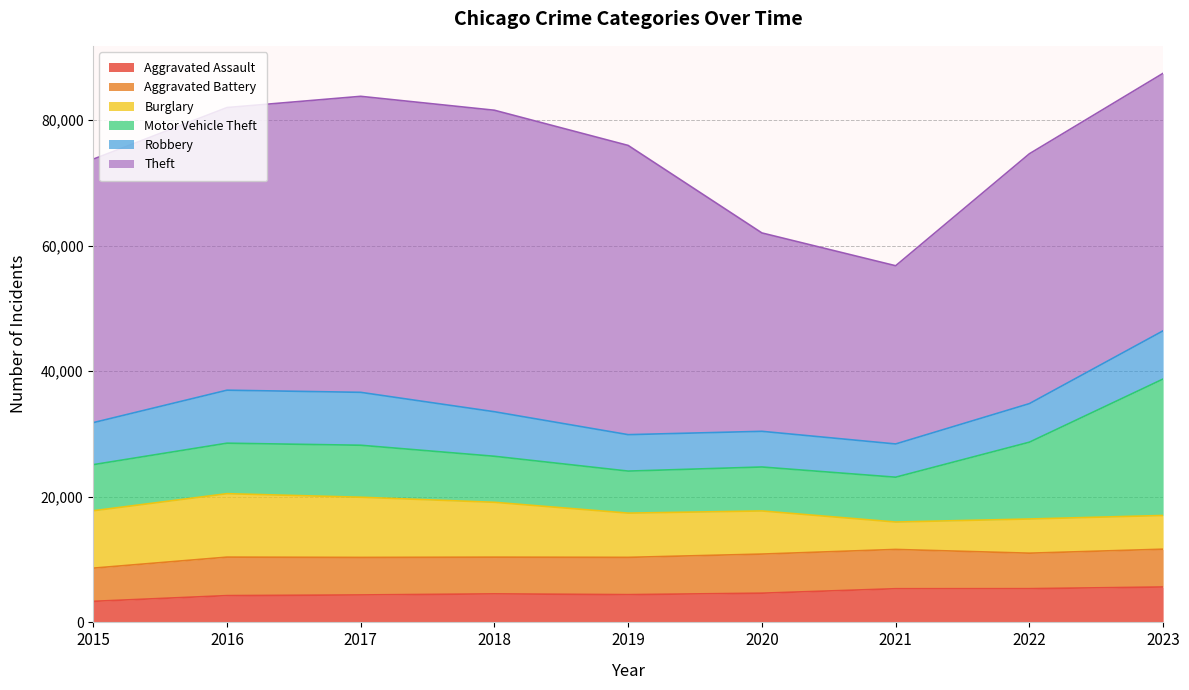

True or false: Aggravated Assault and Motor Vehicle Theft intersect in this chart.

False